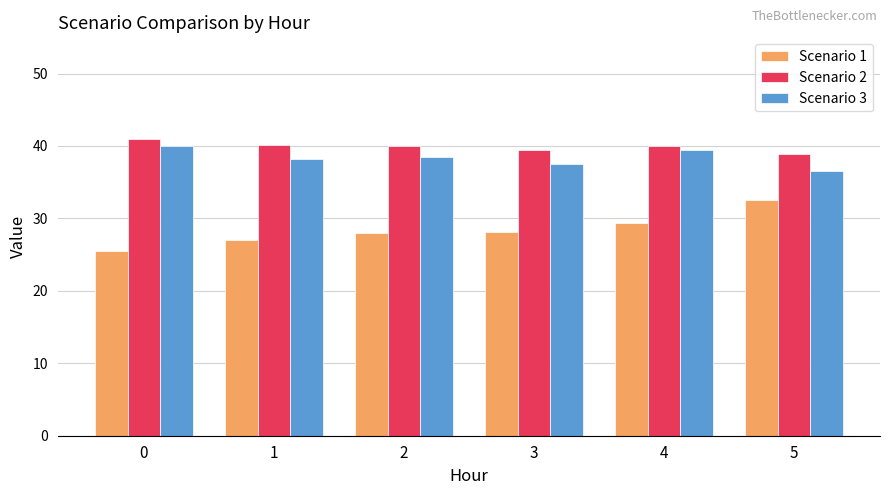

What is the value of the Scenario 2 bar at the 1st from the left?

40.9